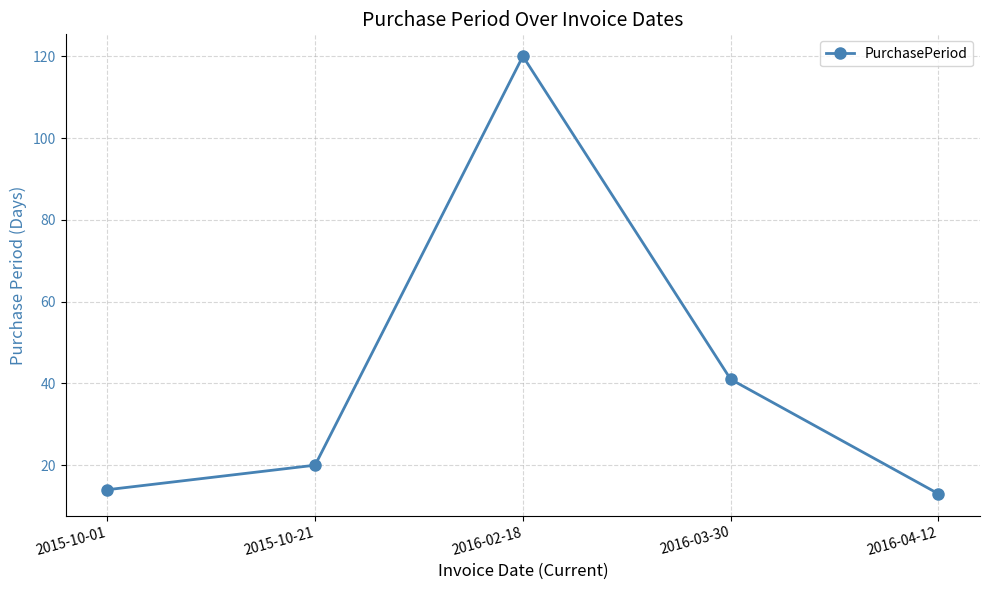

True or false: the data has more than 0 interior local peaks.

True